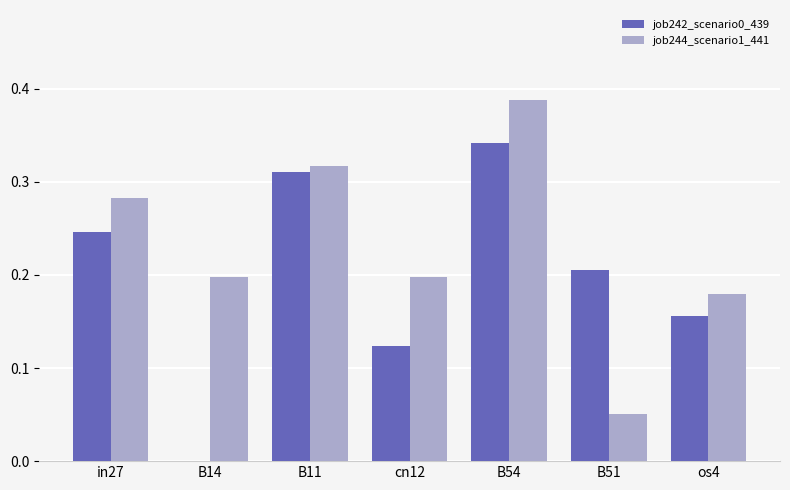

At which label does job244_scenario1_441 reach its peak?

B54